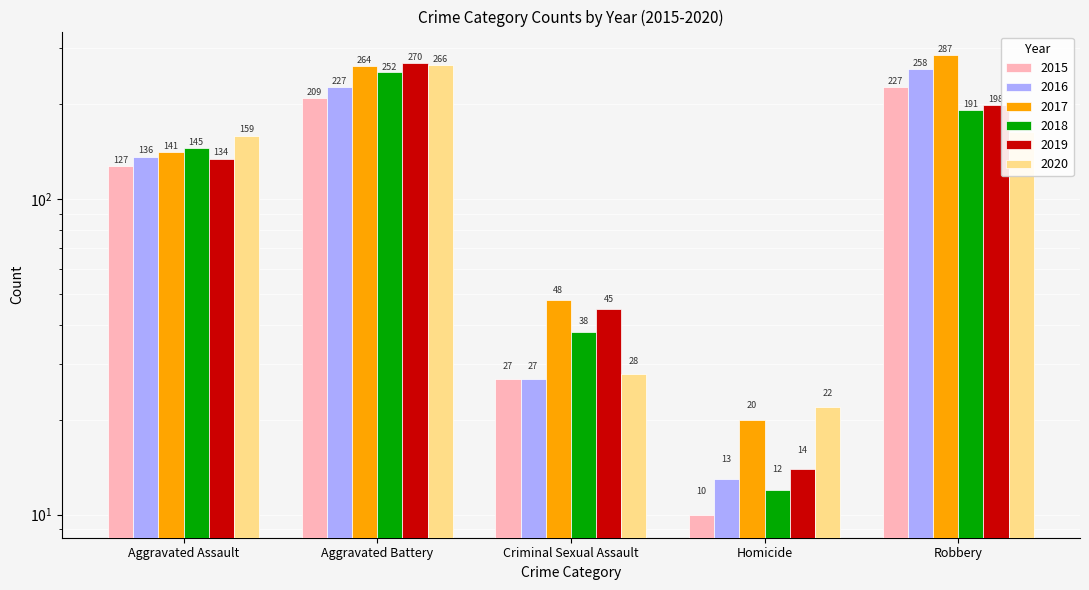

At how many categories does at least one series exceed 117?

3